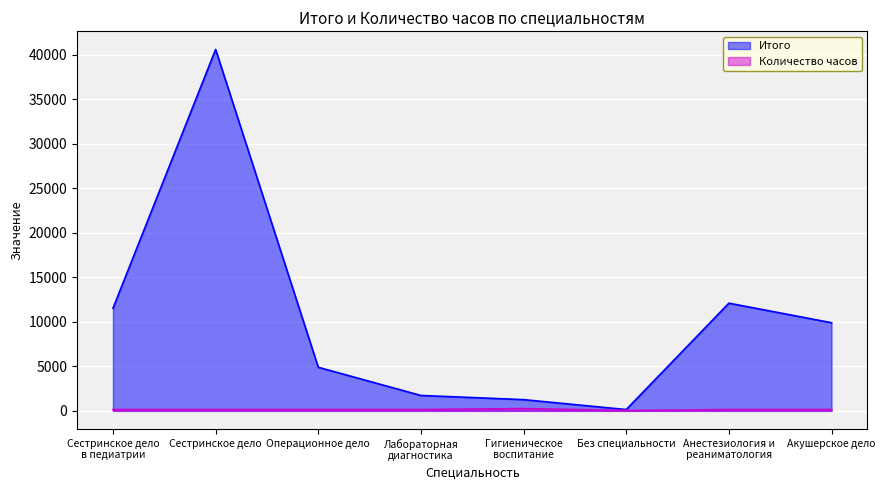

How many interior local valleys does the Итого series have?

1